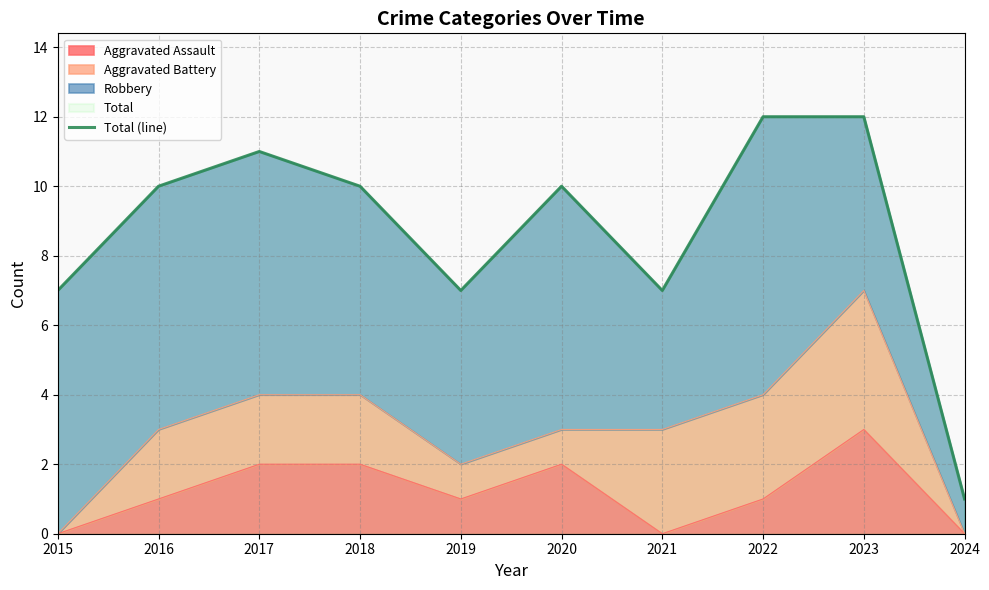

List the labels in order of value, largest first.

2022, 2023, 2017, 2016, 2018, 2020, 2015, 2019, 2021, 2024